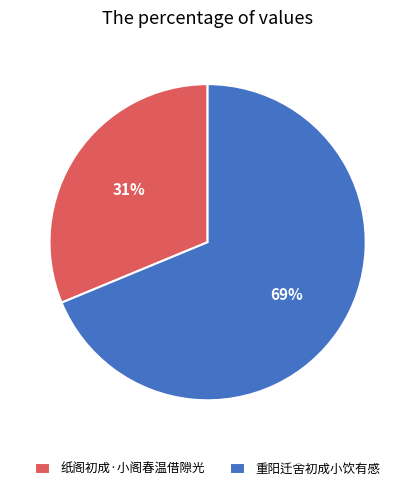

To the nearest percent, what is the difference between the largest and smallest slice percentages?

38%